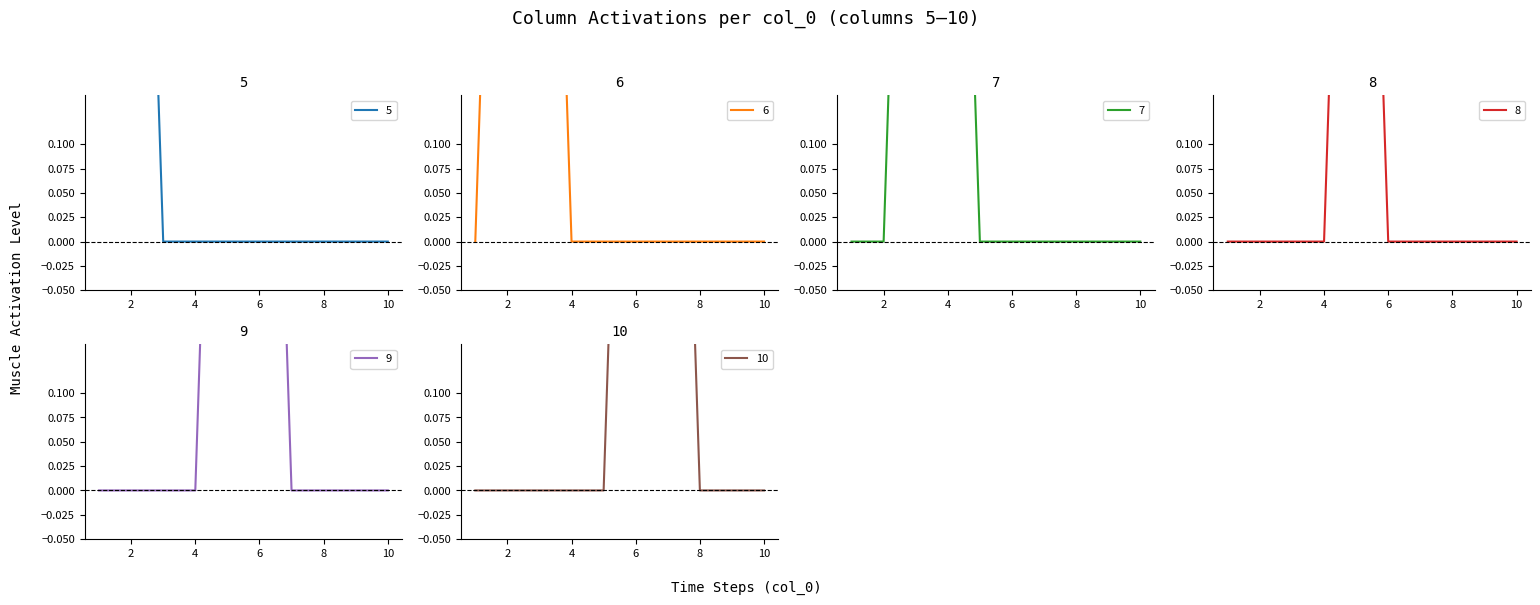

Does the chart have visible grid lines?

No